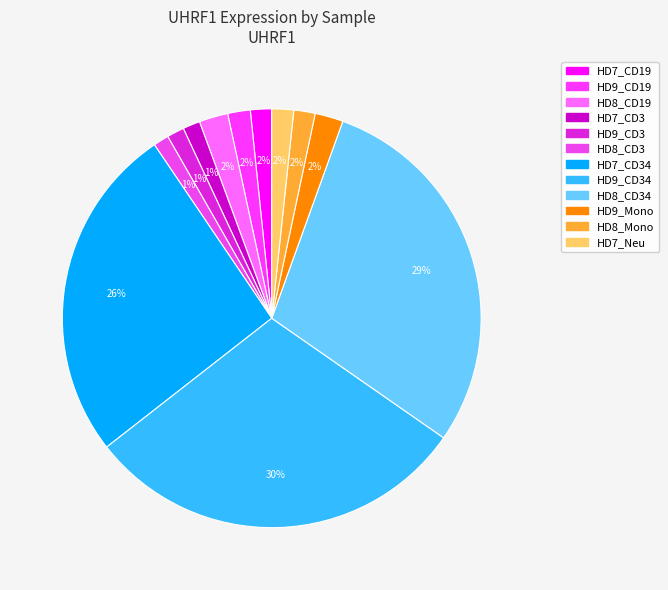

Rank the categories by value from highest to lowest.

HD9_CD34, HD8_CD34, HD7_CD34, HD8_CD19, HD9_Mono, HD9_CD19, HD7_Neu, HD8_Mono, HD7_CD19, HD9_CD3, HD7_CD3, HD8_CD3